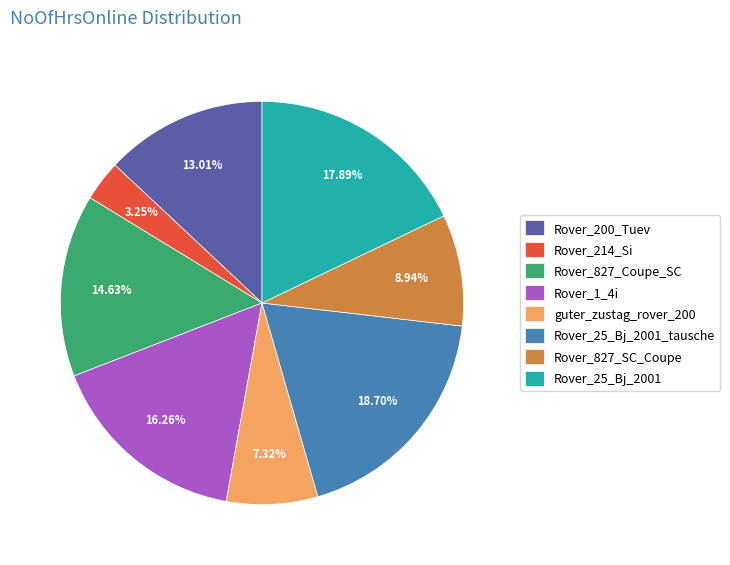

Which has a higher value, Rover_25_Bj_2001 or Rover_827_Coupe_SC?

Rover_25_Bj_2001